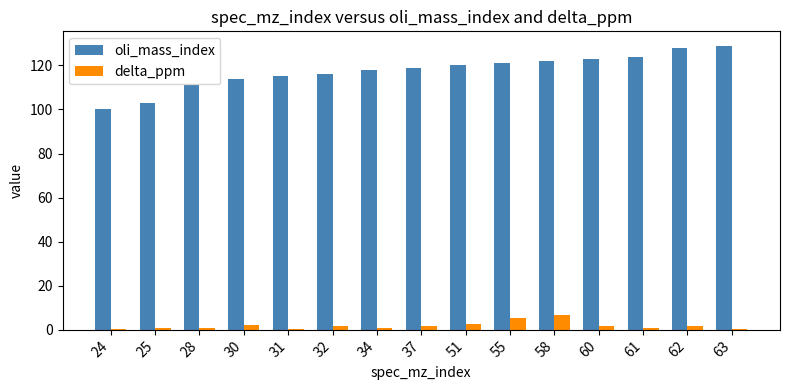

Is it true that delta_ppm equals 1.5 at 32?

True